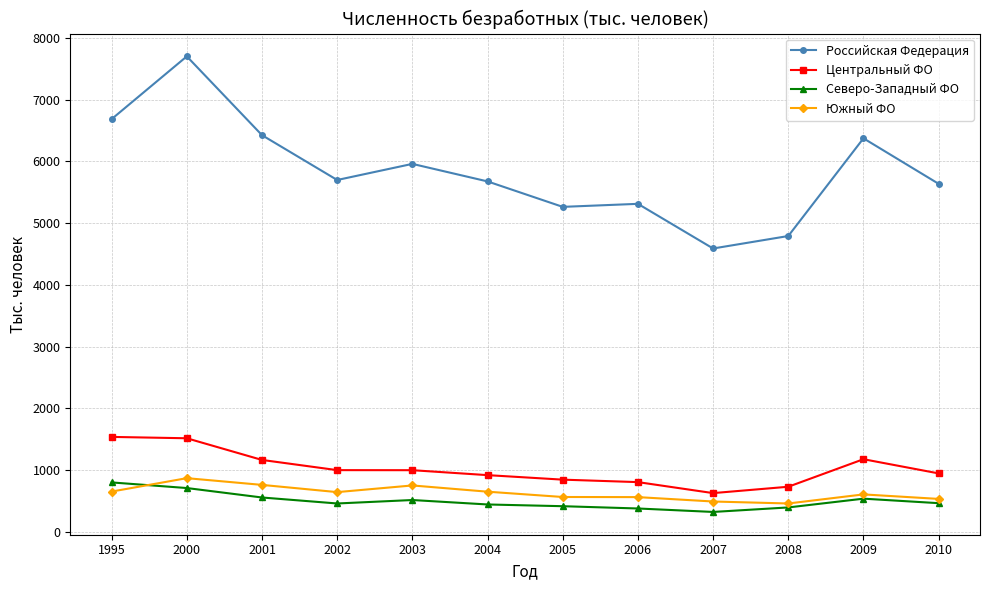

How many data points does each series have?

12